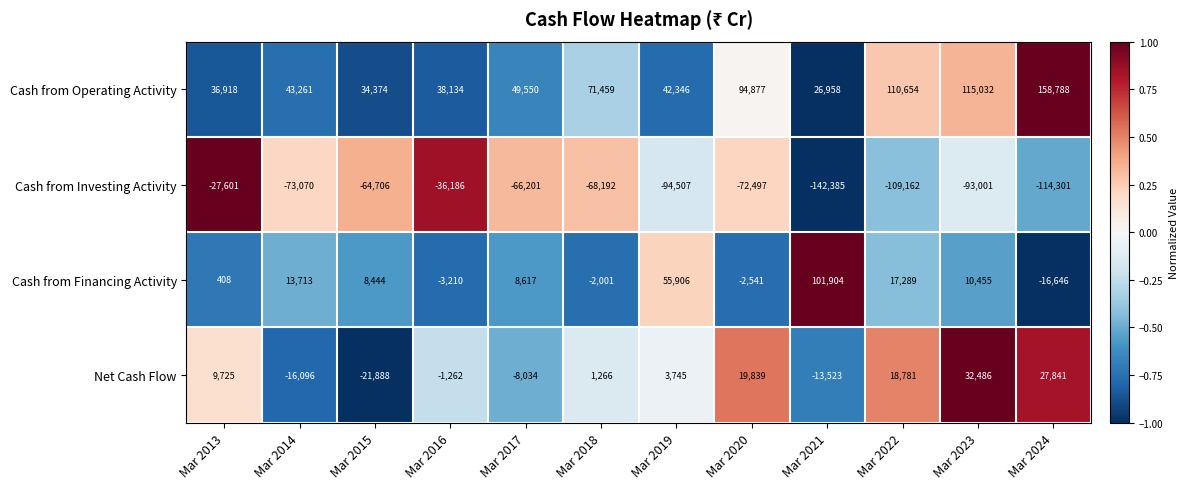

What is the difference between the second highest and second lowest values in the Cash from Financing Activity series?

59116